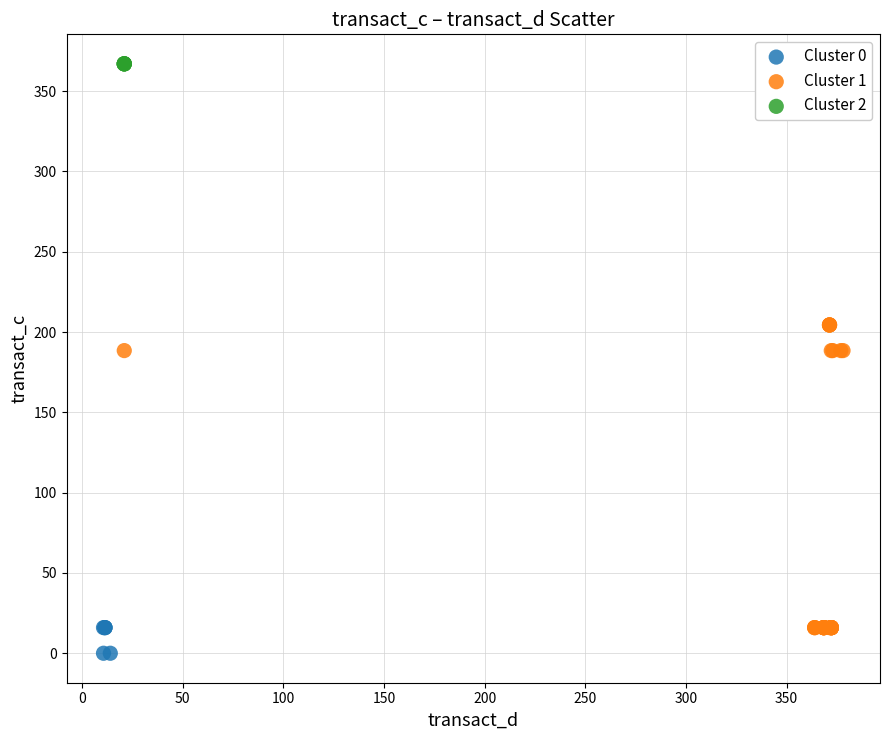

Which series reaches the maximum Y coordinate?

Cluster 2